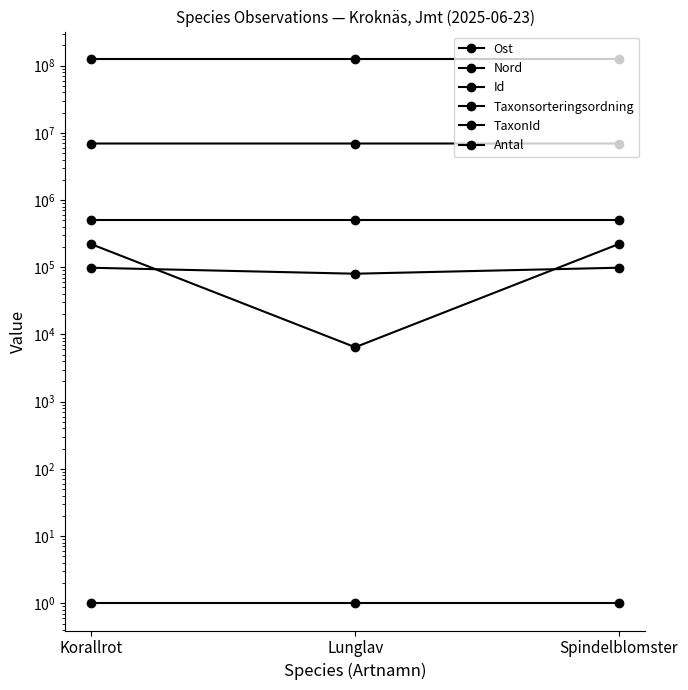

How many lines are shown in the chart?

6